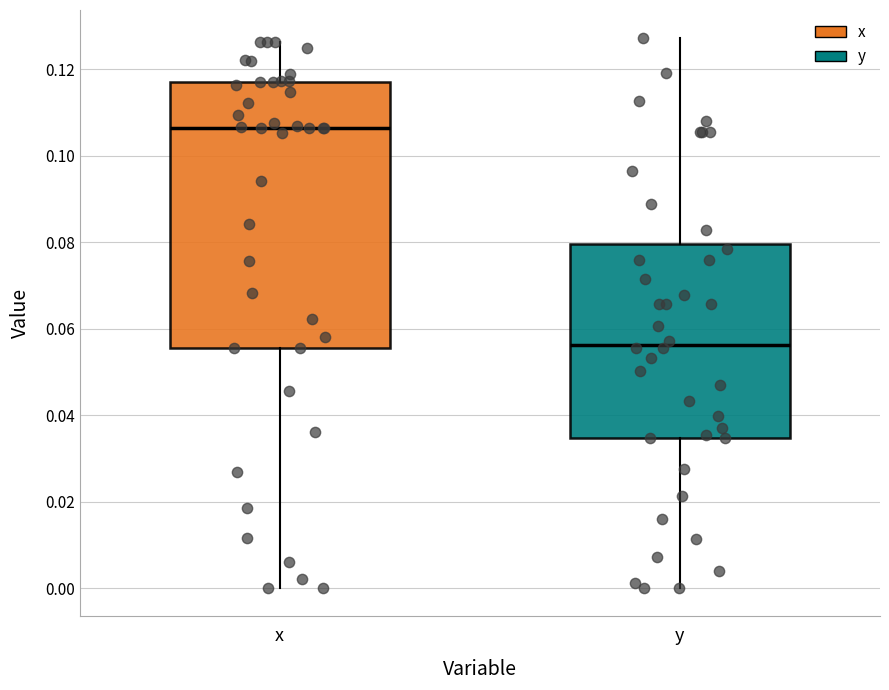

Reading left to right, transcribe this box plot: for each box, give where its median line is, the range the box spans, and where its two whiskers end, as read against the y-axis. The values are not printed on the chart, so give them approximately, as read against the axis.

x: median 0.106, box 0.056 to 0.118, whiskers 0.000 to 0.126
y: median 0.056, box 0.034 to 0.080, whiskers 0.000 to 0.128